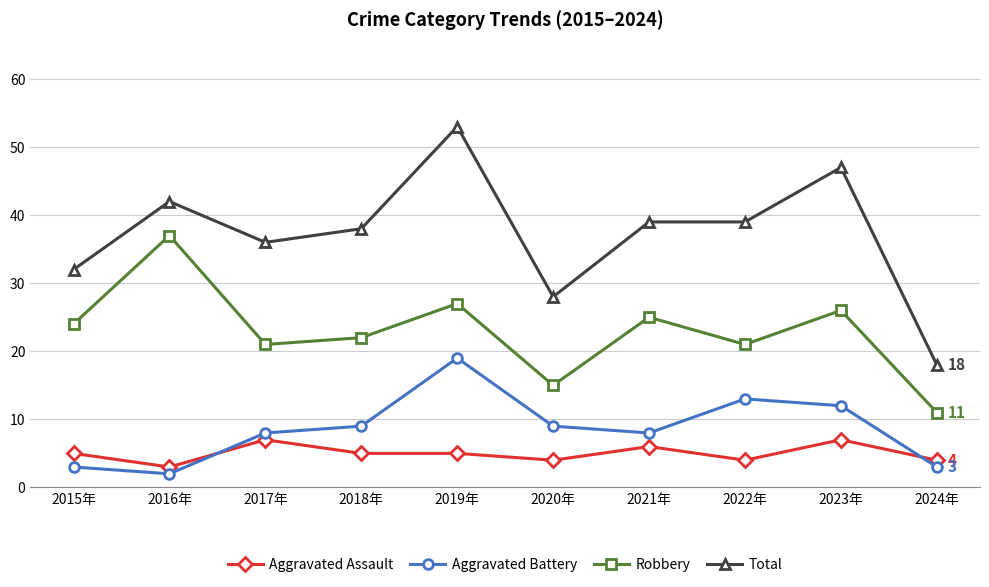

What is the difference between the highest and lowest values at 2020年?

24